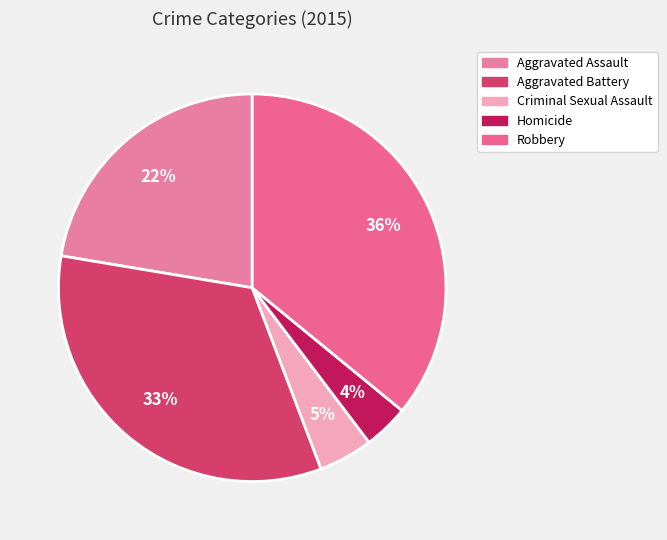

What is the total percentage of Homicide and Aggravated Battery?

37.2%